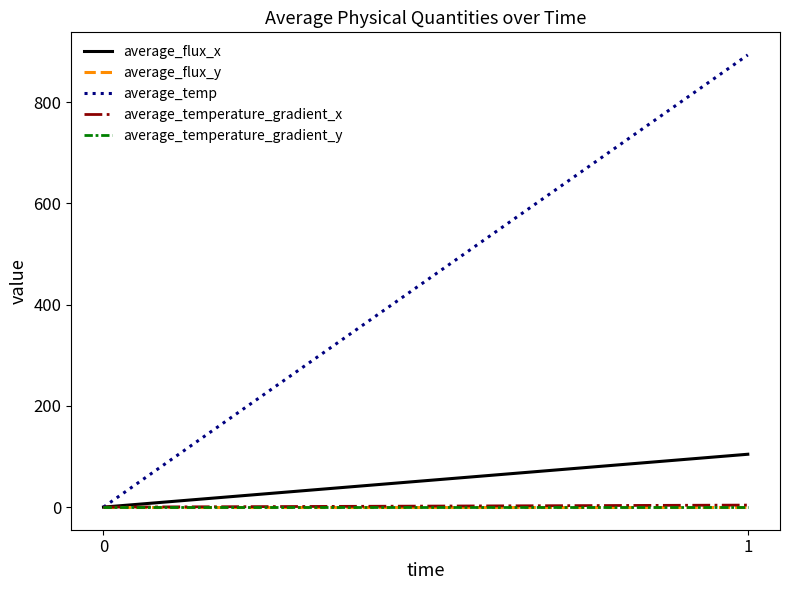

Is it true that average_flux_y equals -0.0 at 0?

False